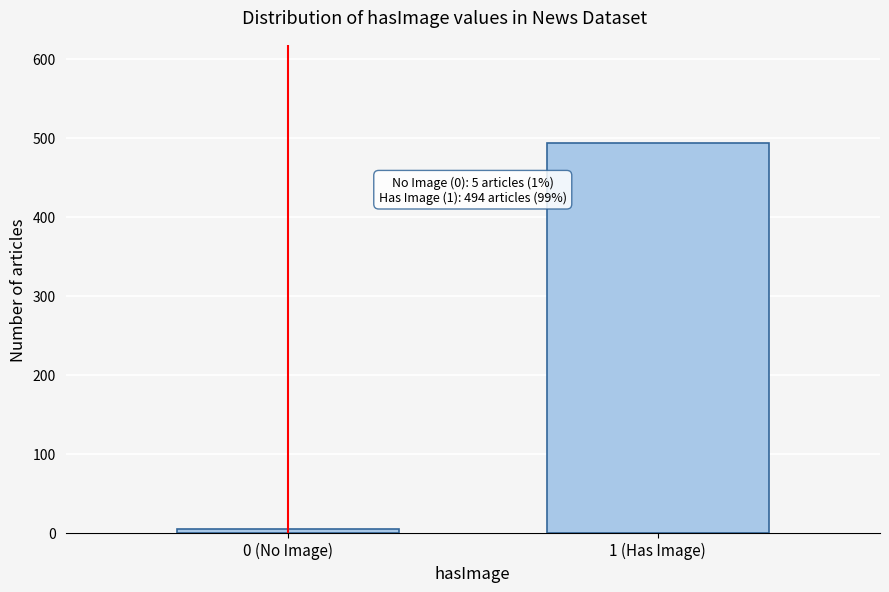

Reading left to right, extract all data points from this chart.

0 (No Image)=5	1 (Has Image)=494